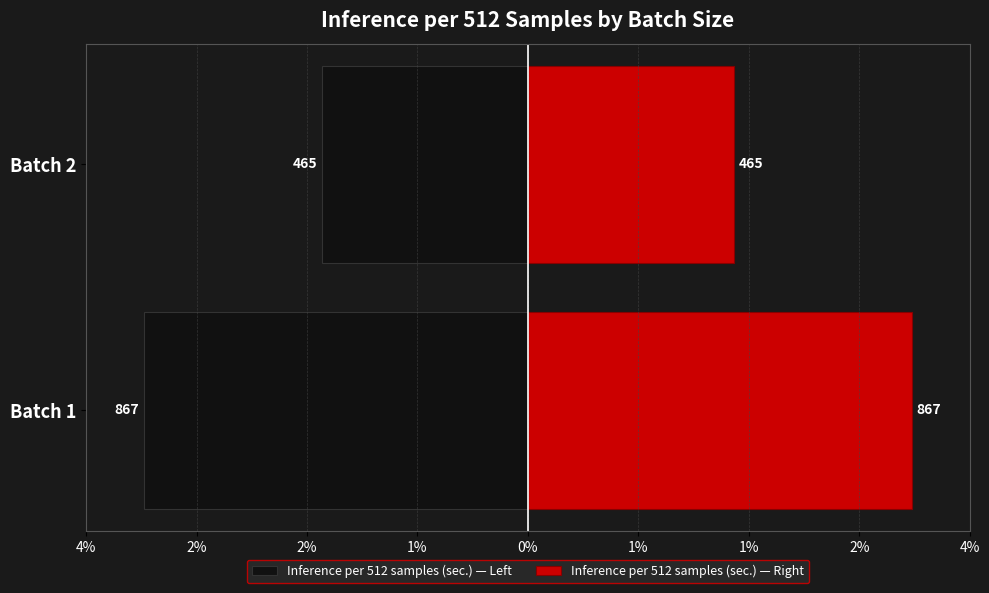

Count the number of categories in the chart.

2